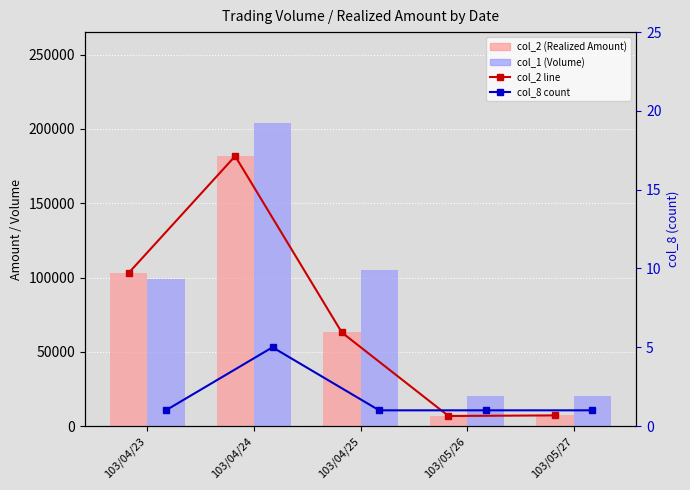

What is the value of the col_8 (count) bar at the 2nd from the left?

5